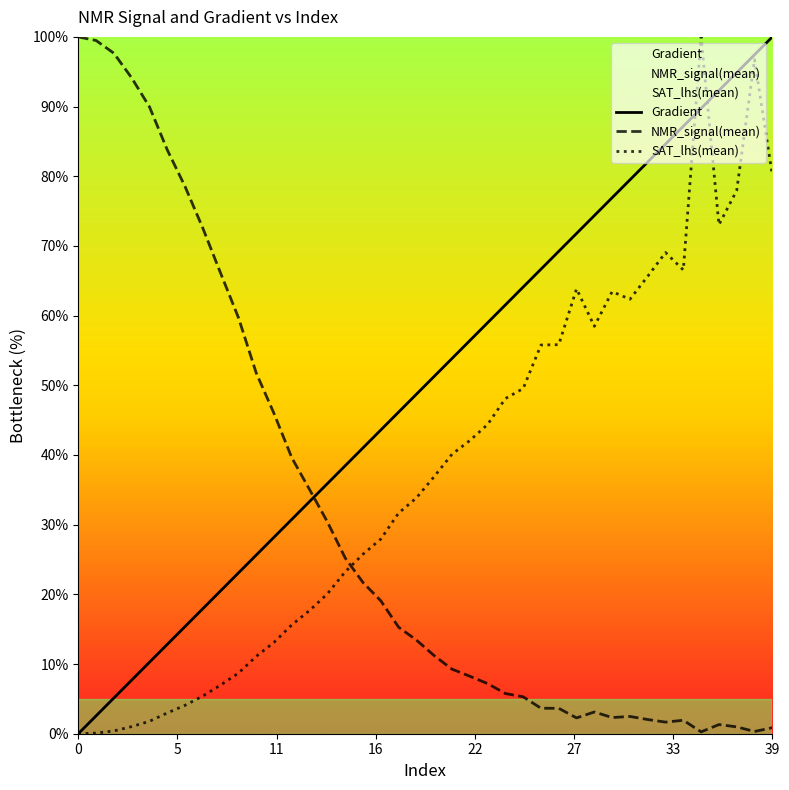

At how many categories does at least one series exceed 96?

6